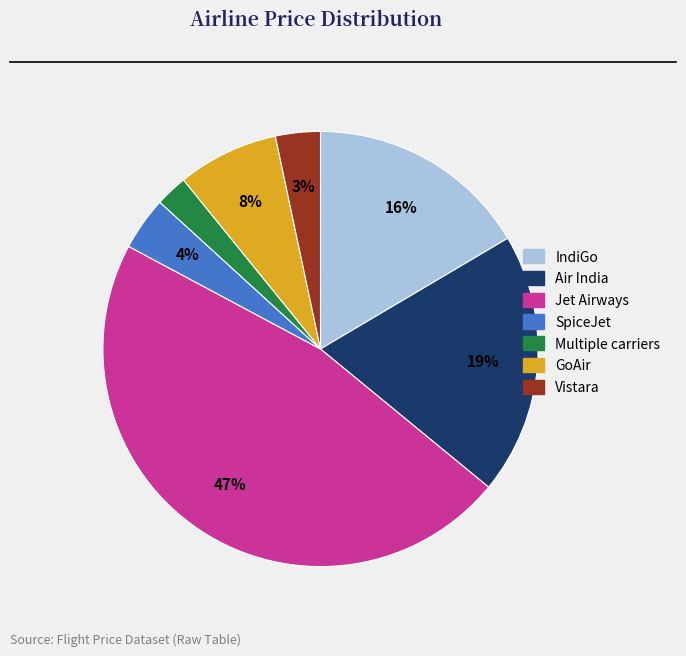

How many slices are in this pie chart?

7